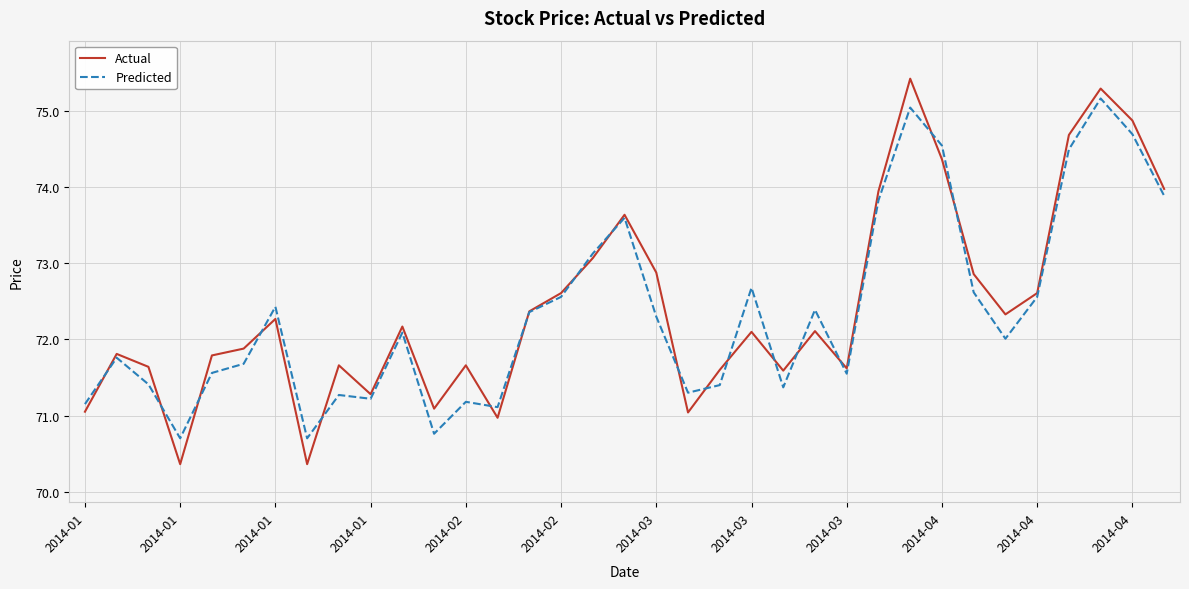

True or false: Actual has more than 1 points higher than both neighbors.

True